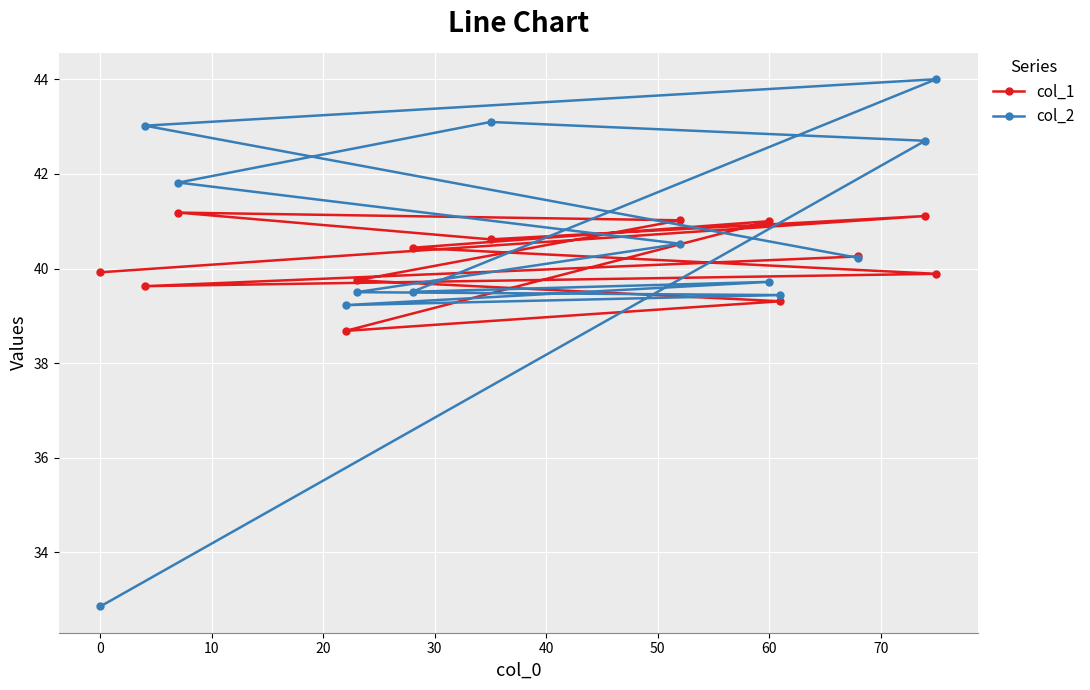

How many interior local peaks does the col_2 series have?

3